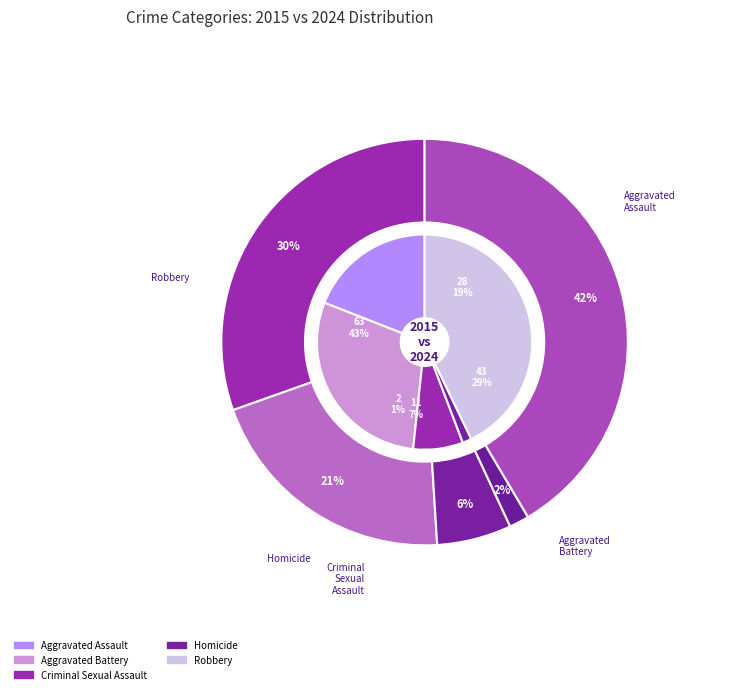

How many slices are in this pie chart?

5